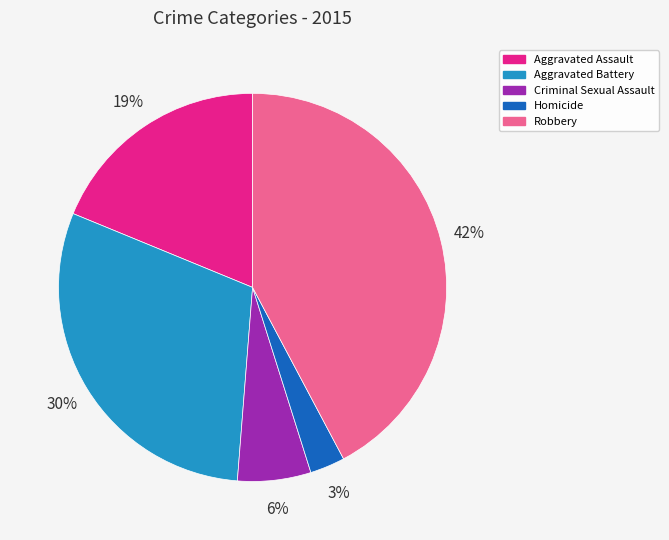

Do Homicide and Aggravated Battery together represent more than half of the pie?

No